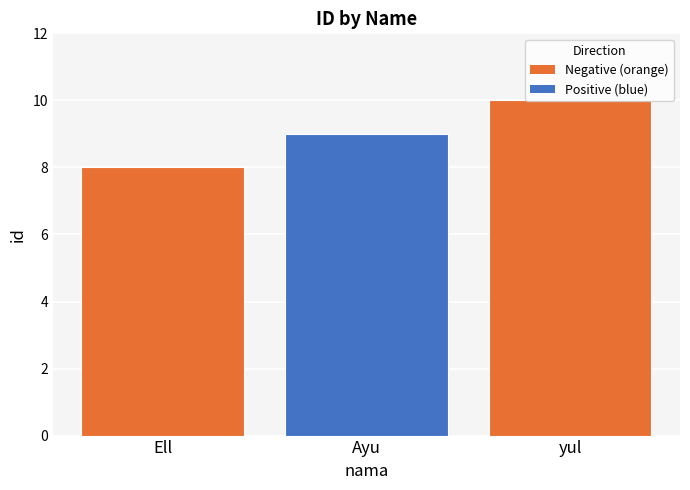

Count the values in the range 8 to 10.

3